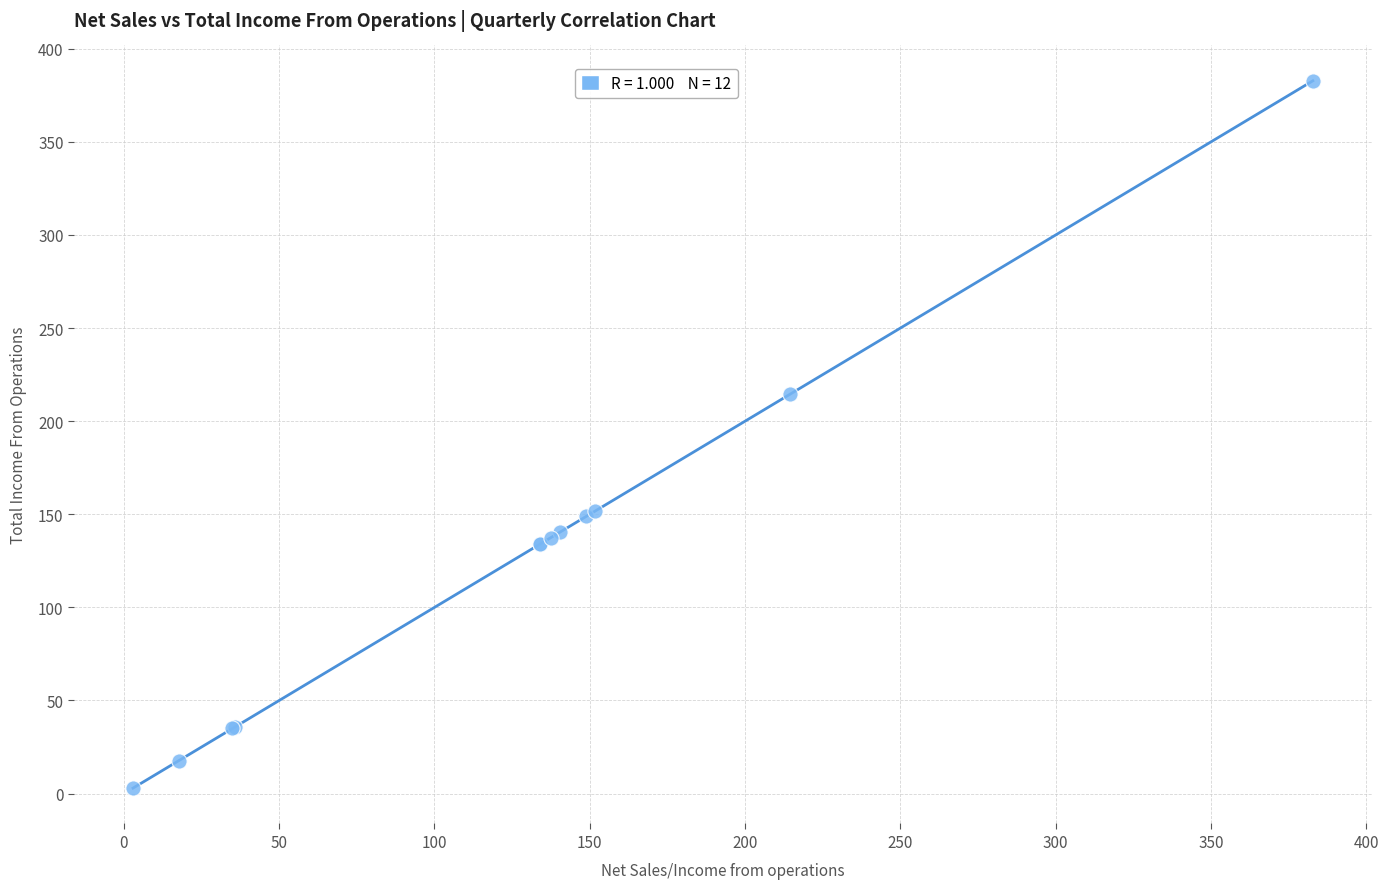

What Y value in the scatter plot is closest to 192?

214.6